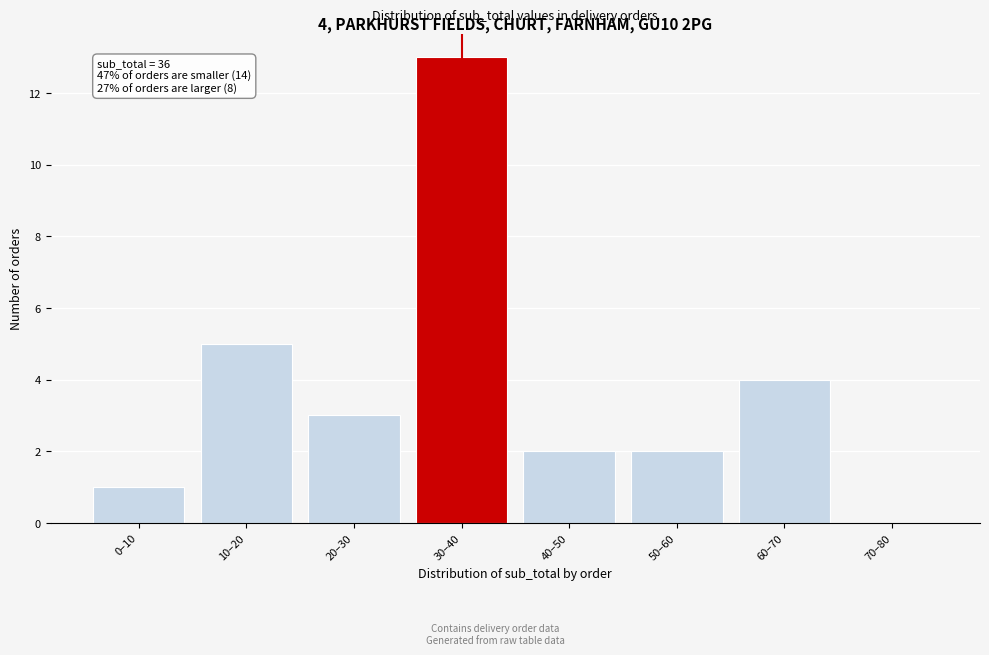

Reading left to right, transcribe all the data shown in this chart.

0–10=1	10–20=5	20–30=3	30–40=13	40–50=2	50–60=2	60–70=4	70–80=0